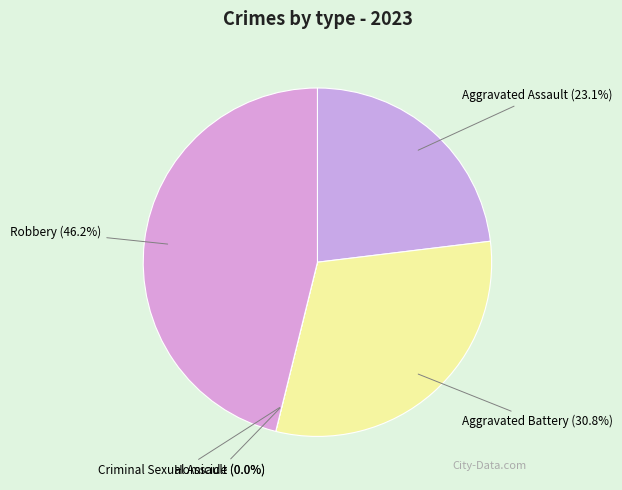

Is there a majority slice in this chart?

No